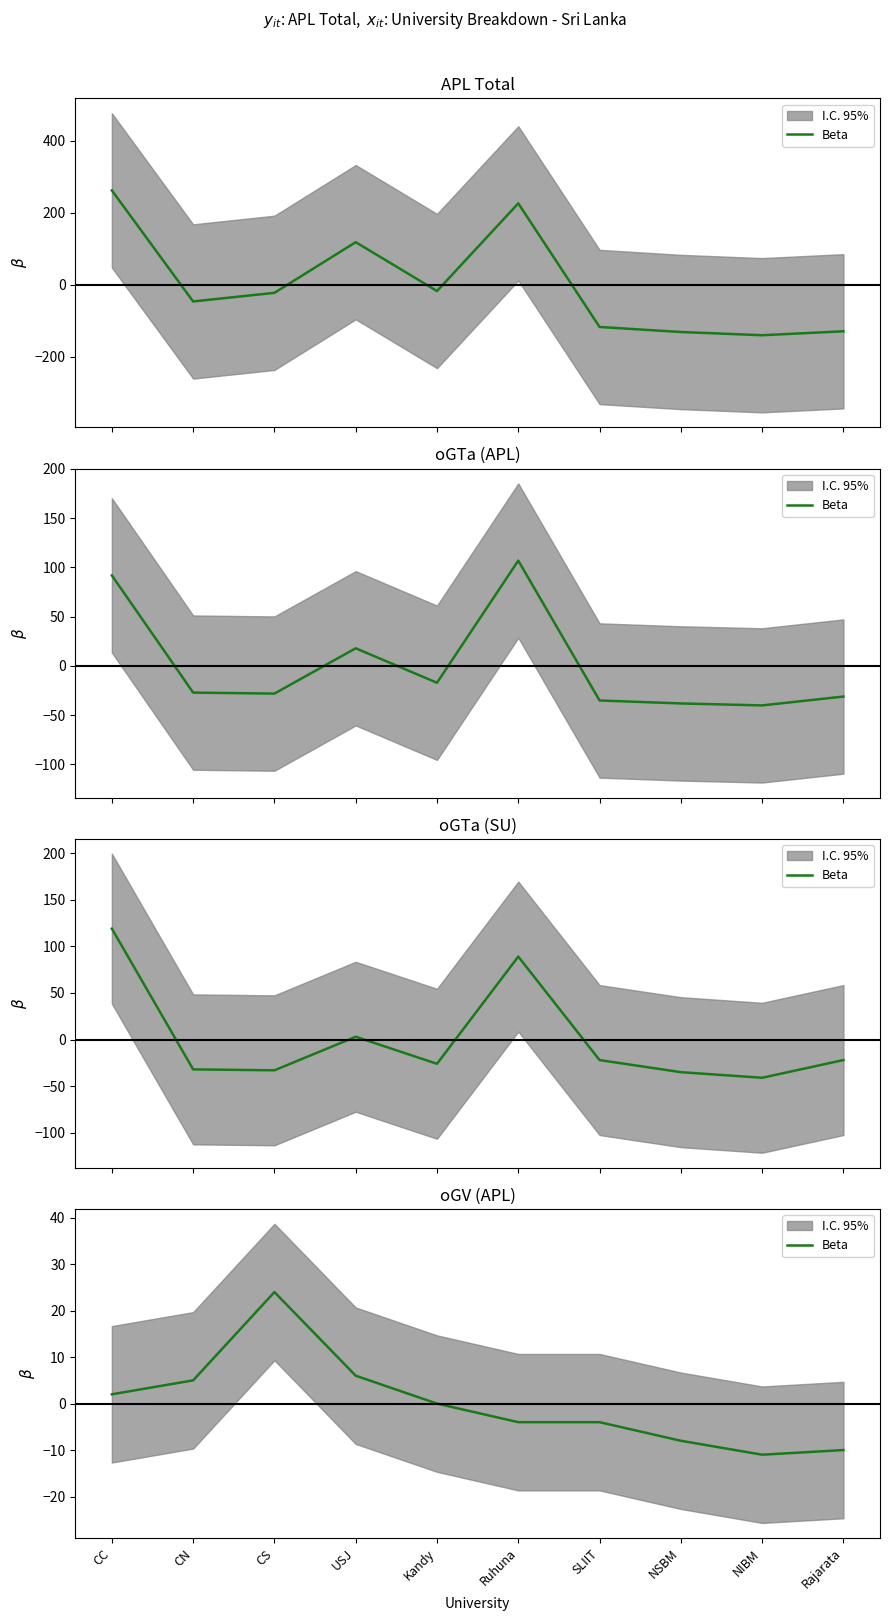

Reading right to left, transcribe all the data shown in this chart.

-10	-11	-8	-4	-4	0	6	24	5	2